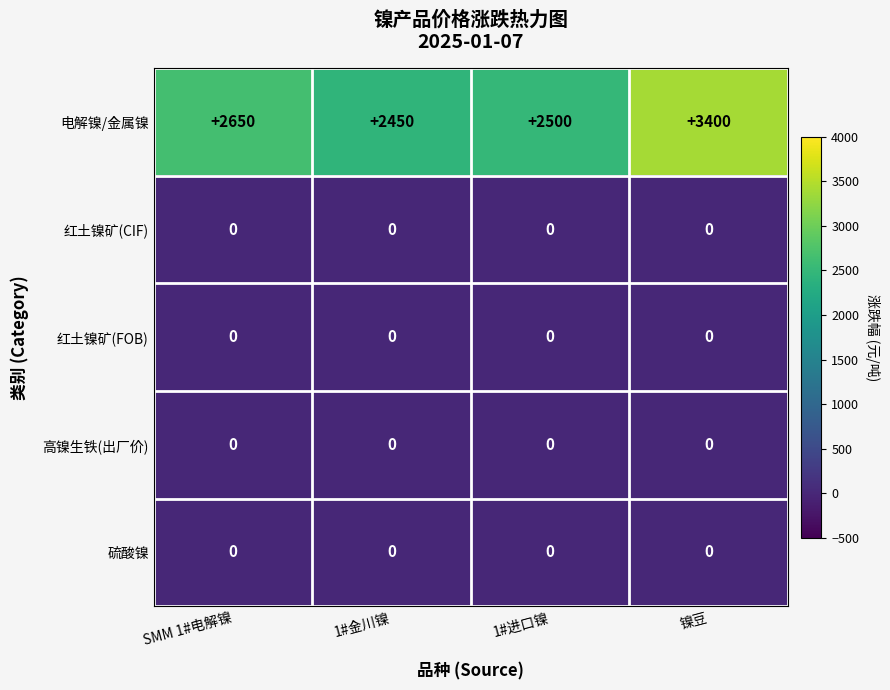

Reading left to right, extract all data points from this chart.

电解镍/金属镍: 2650	2450	2500	3400
红土镍矿(CIF): 0	0	0	0
红土镍矿(FOB): 0	0	0	0
高镍生铁(出厂价): 0	0	0	0
硫酸镍: 0	0	0	0